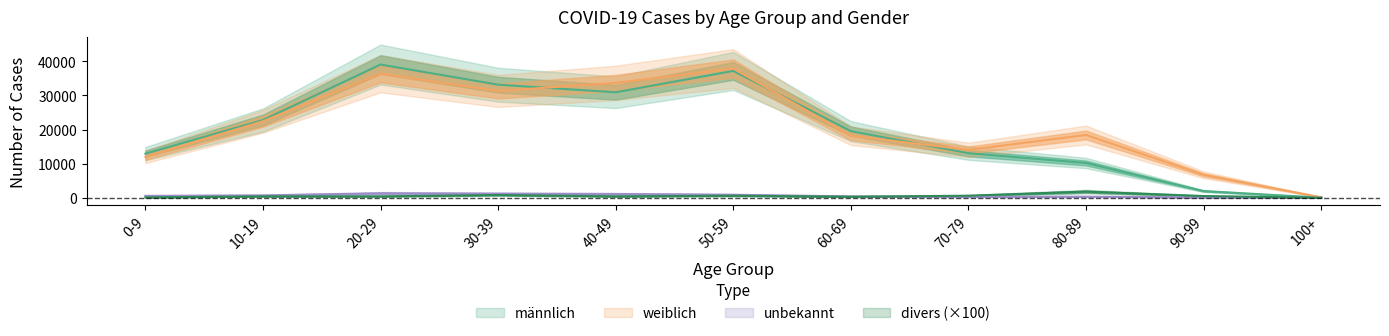

Which series changed the most between 40-49 and 90-99?

männlich